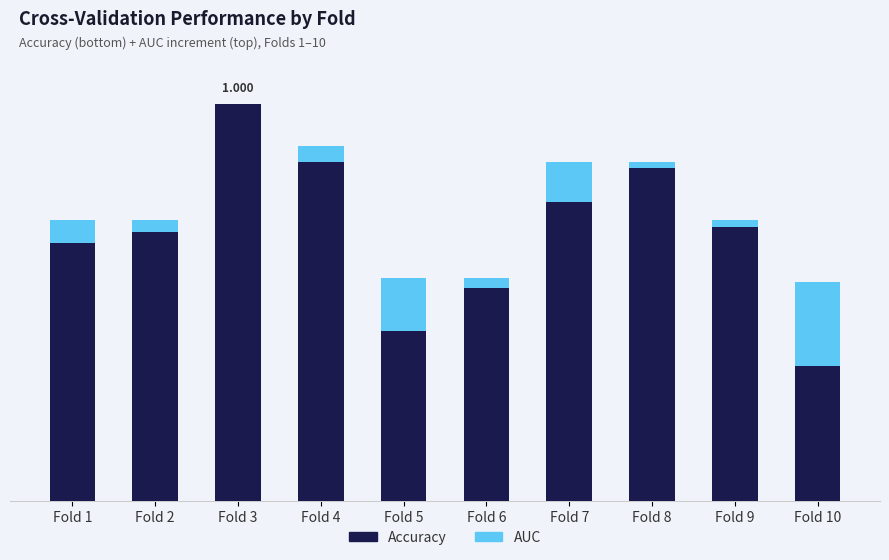

Which series changed the most between Fold 6 and Fold 7?

Accuracy